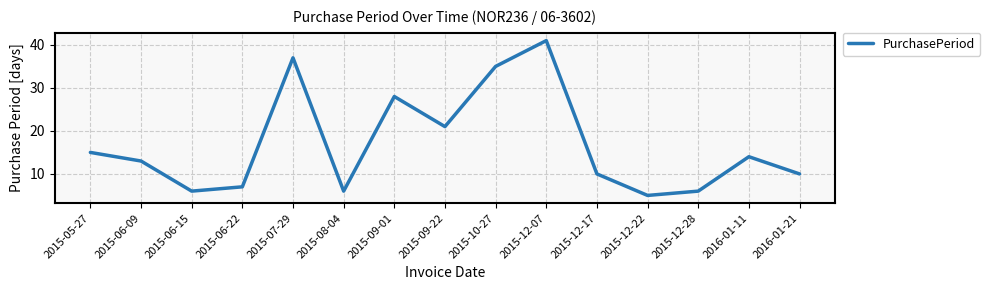

What is the ratio of the value at 2015-06-22 to the value at 2015-12-28?

1.2